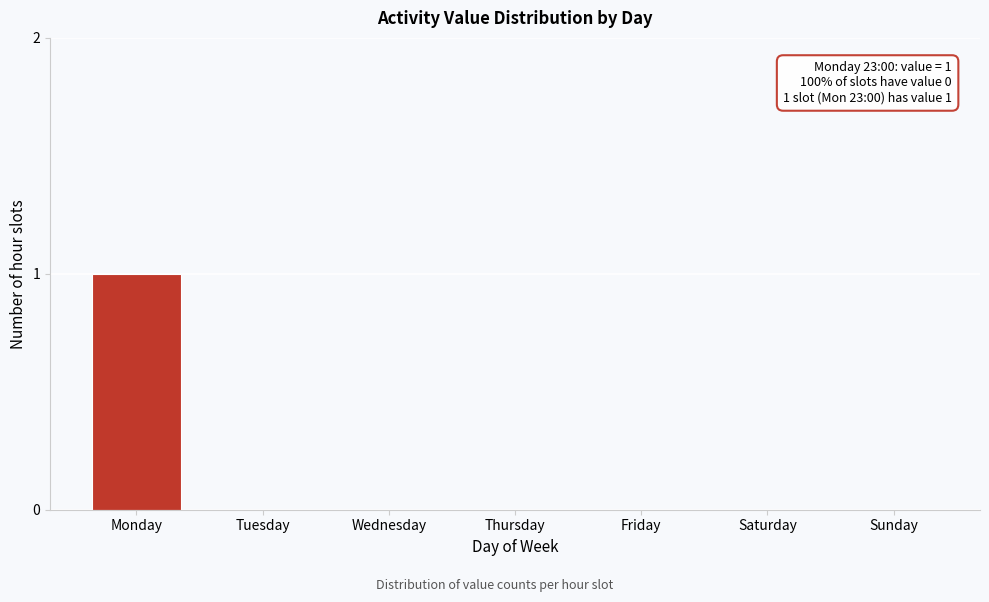

Reading right to left, extract all data points from this chart.

Sunday=0	Saturday=0	Friday=0	Thursday=0	Wednesday=0	Tuesday=0	Monday=1